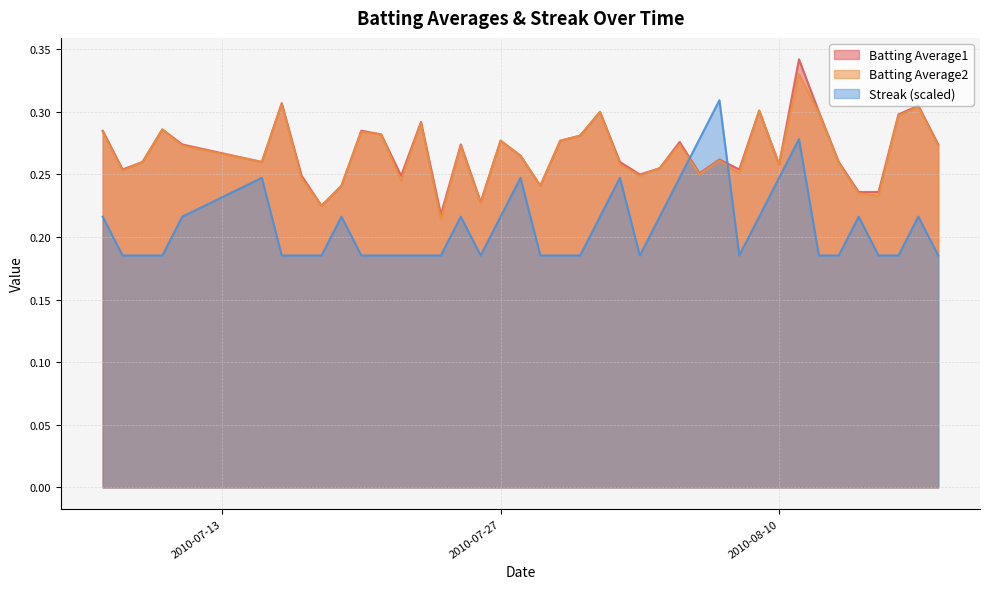

Which series has the largest total across all categories?

Batting Average1